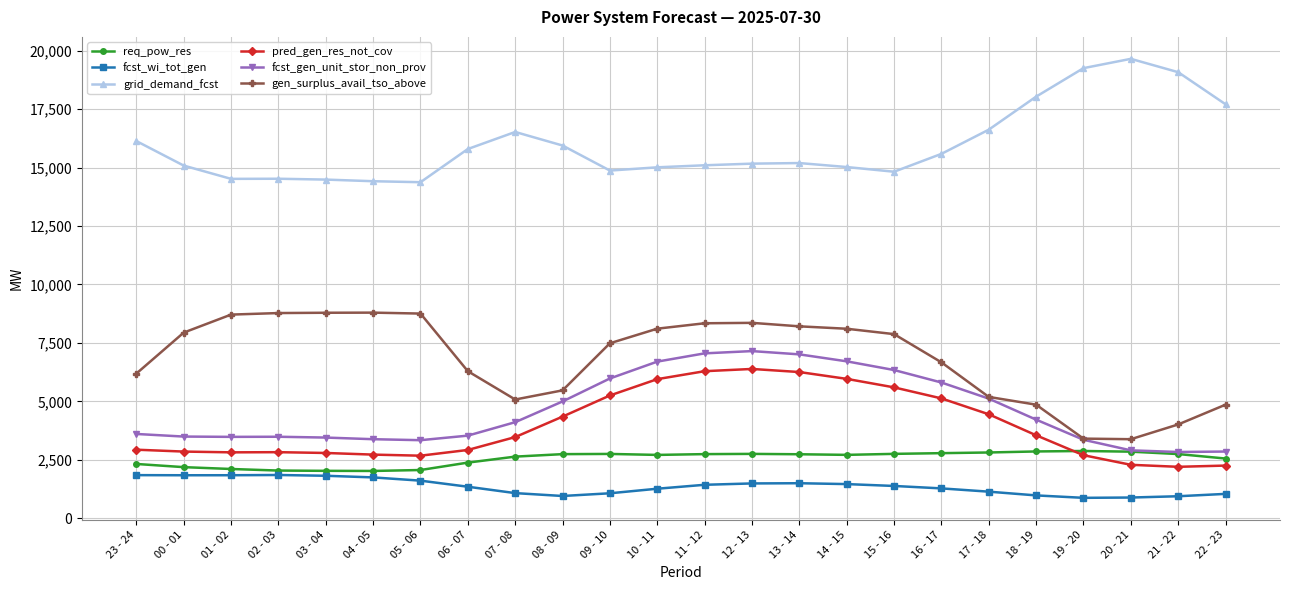

What is the difference between the maximum and minimum values in the fcst_wi_tot_gen series?

977